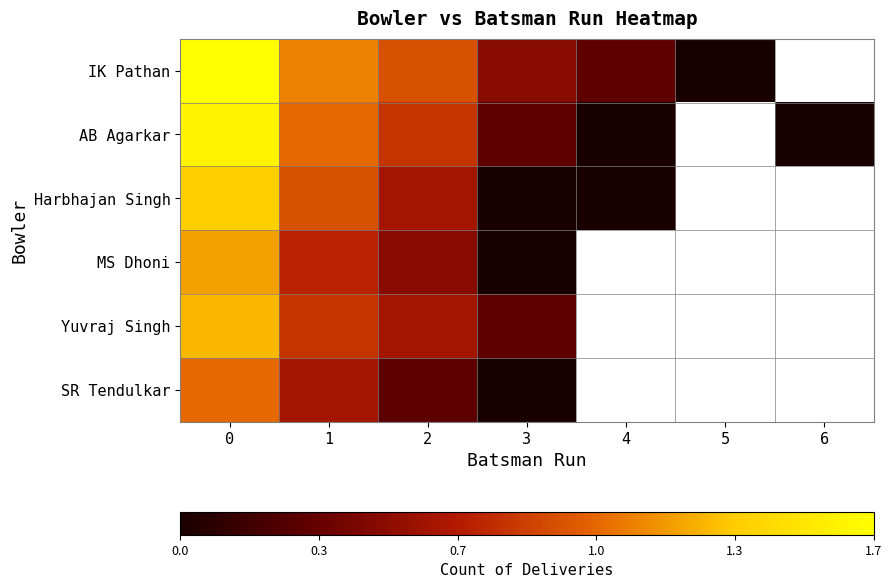

At how many categories does at least one series exceed 1?

2